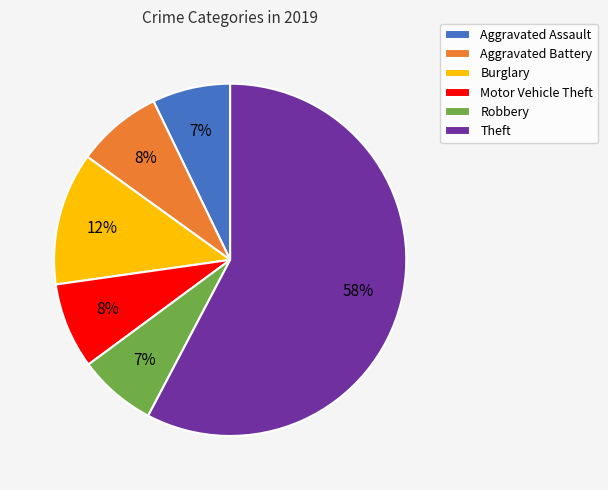

Does any single category account for the majority?

Yes